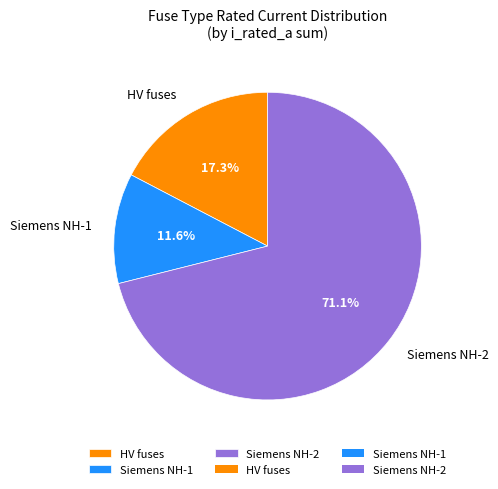

Is the sum of Siemens NH-2 and Siemens NH-1 greater than half?

Yes